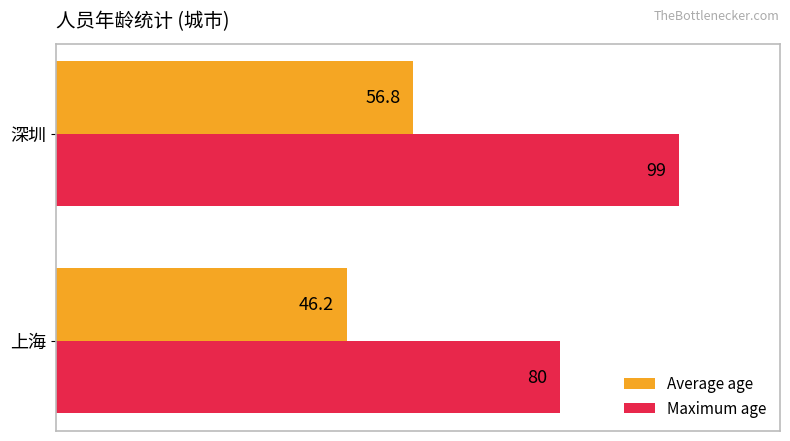

Rank the series by their maximum value, from lowest to highest.

Average age, Maximum age